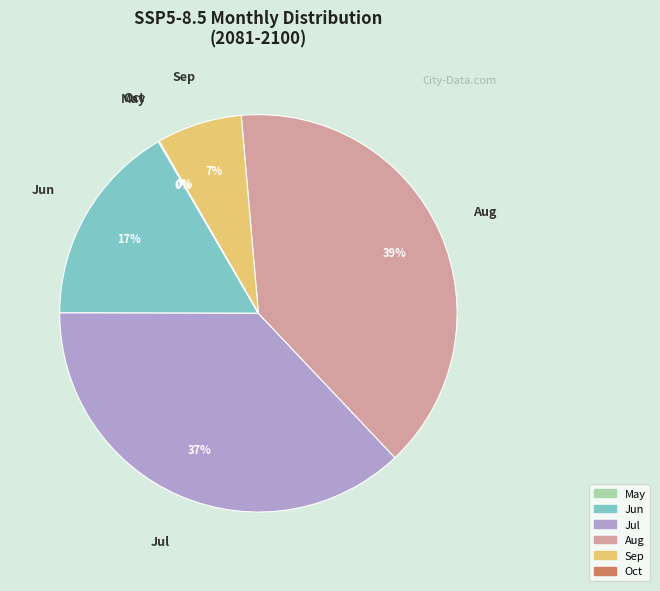

To the nearest percent, what is the average slice percentage?

17%